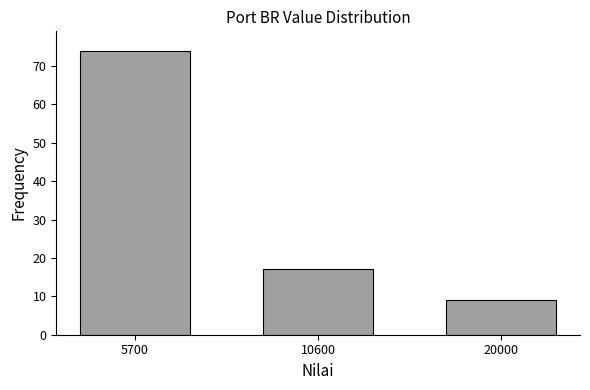

Reading left to right, extract all data points from this chart.

74	17	9